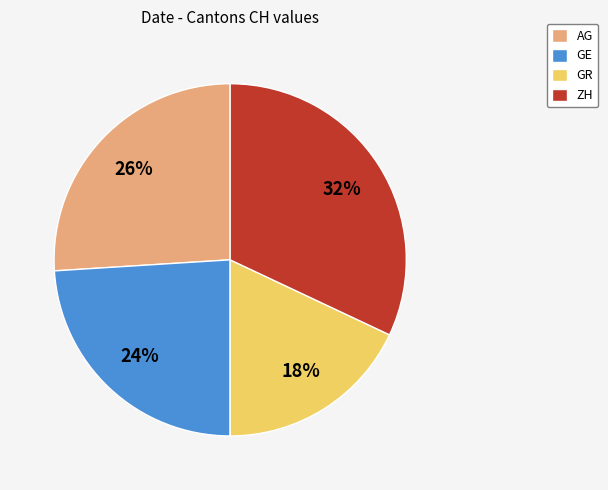

Between GR and ZH, which is larger?

ZH